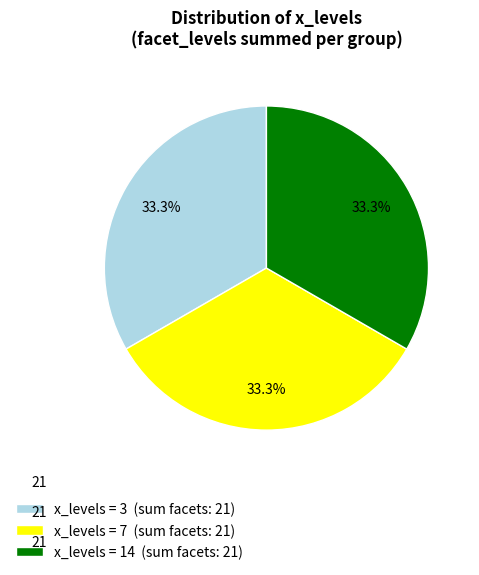

What portion of the pie excludes x_levels = 3 (sum facets: 21)?

66.7%